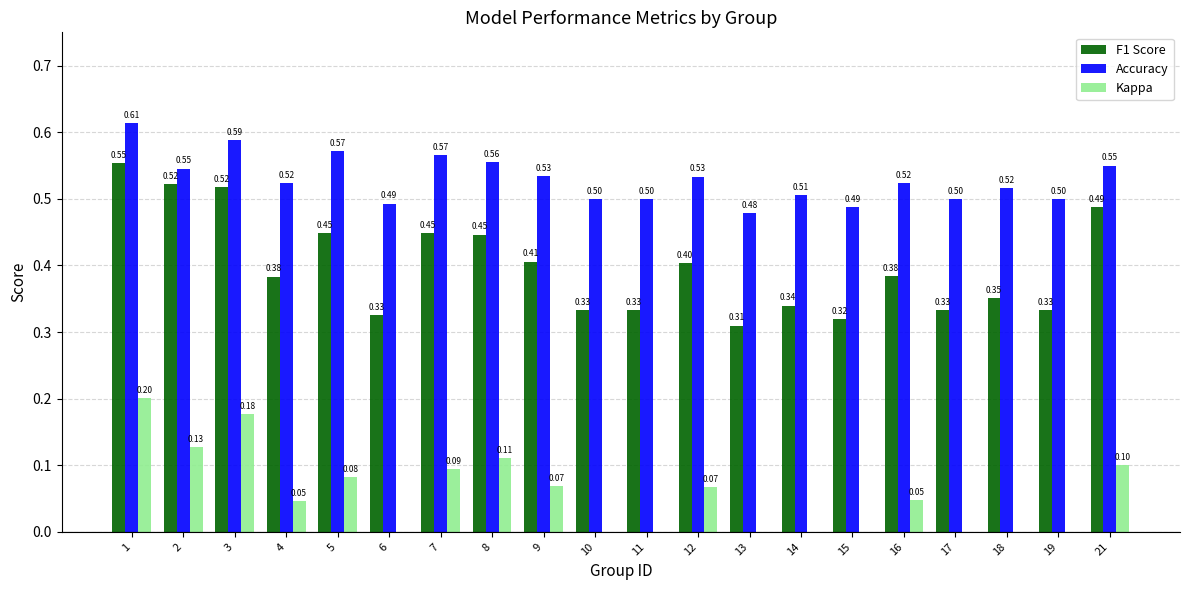

At which category is the sum across all series the highest?

1